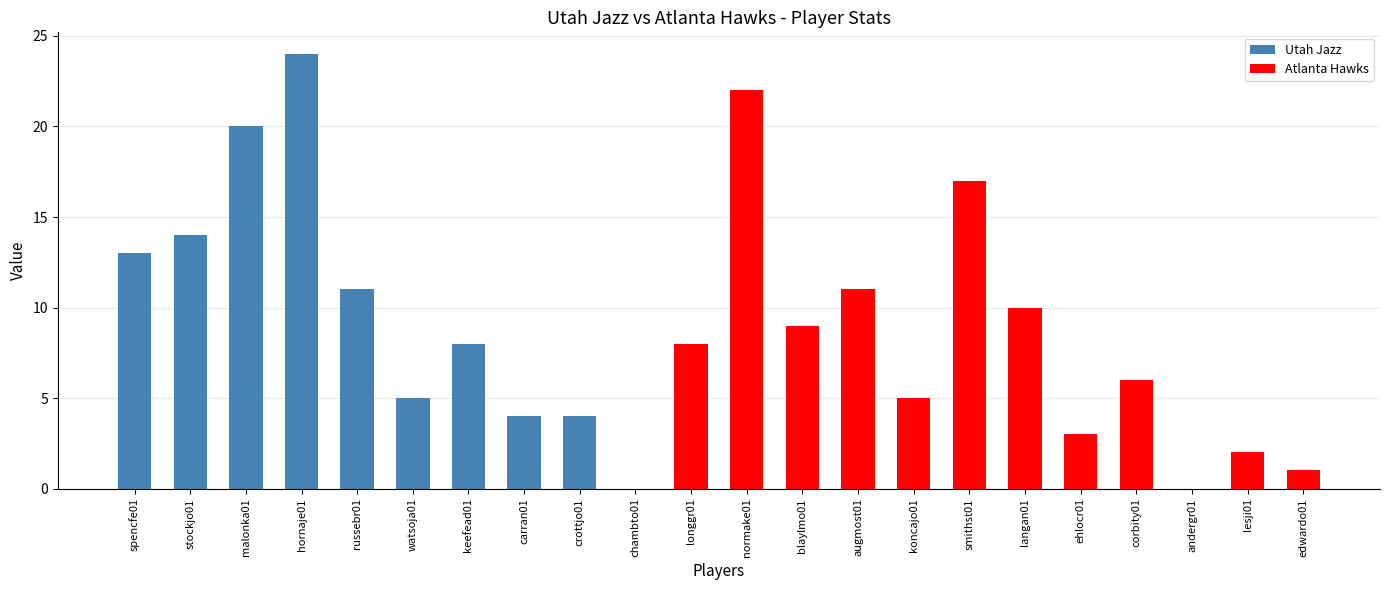

The chart shows a value of 8 at koncajo01. True or false?

False